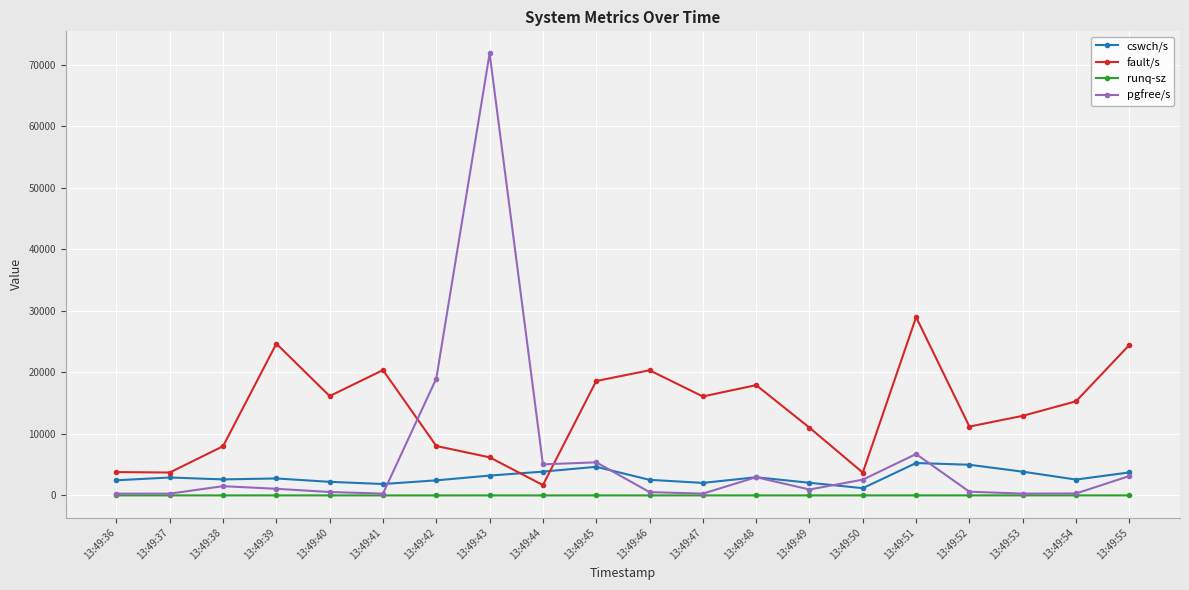

Rank the series by their maximum value, from lowest to highest.

runq-sz, cswch/s, fault/s, pgfree/s